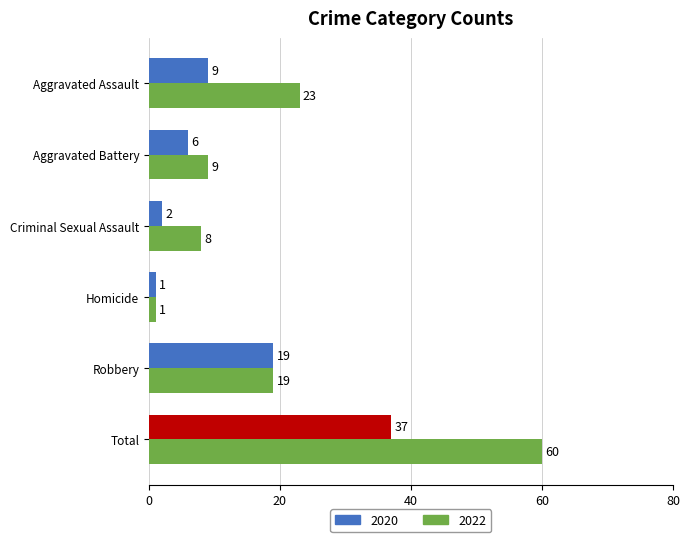

Rank the categories by 2020 value from highest to lowest.

Total, Robbery, Aggravated Assault, Aggravated Battery, Criminal Sexual Assault, Homicide